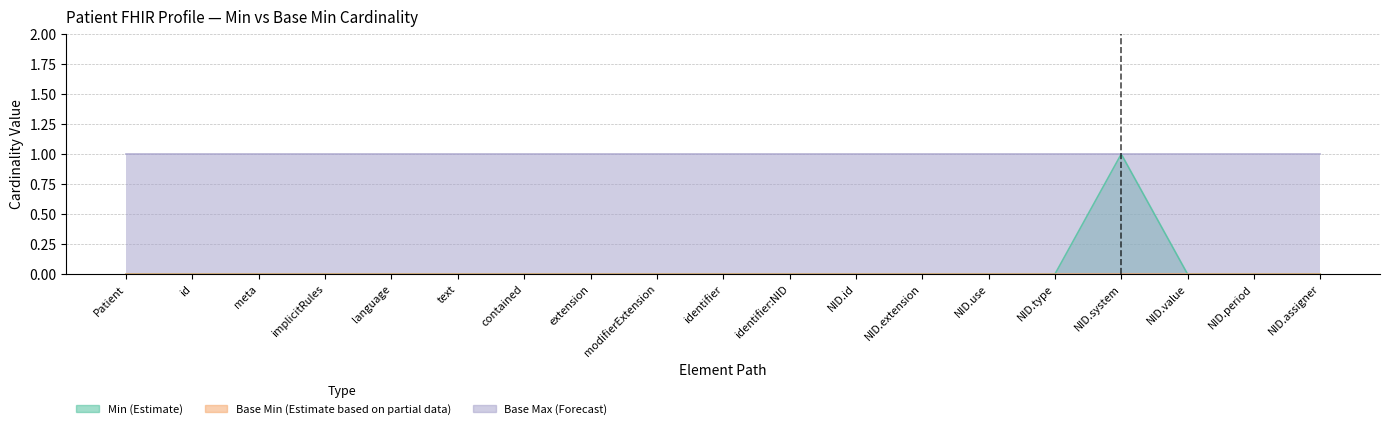

True or false: Base Max numeric (Forecast) and Base Min (Estimate based on partial data) cross at least once.

False